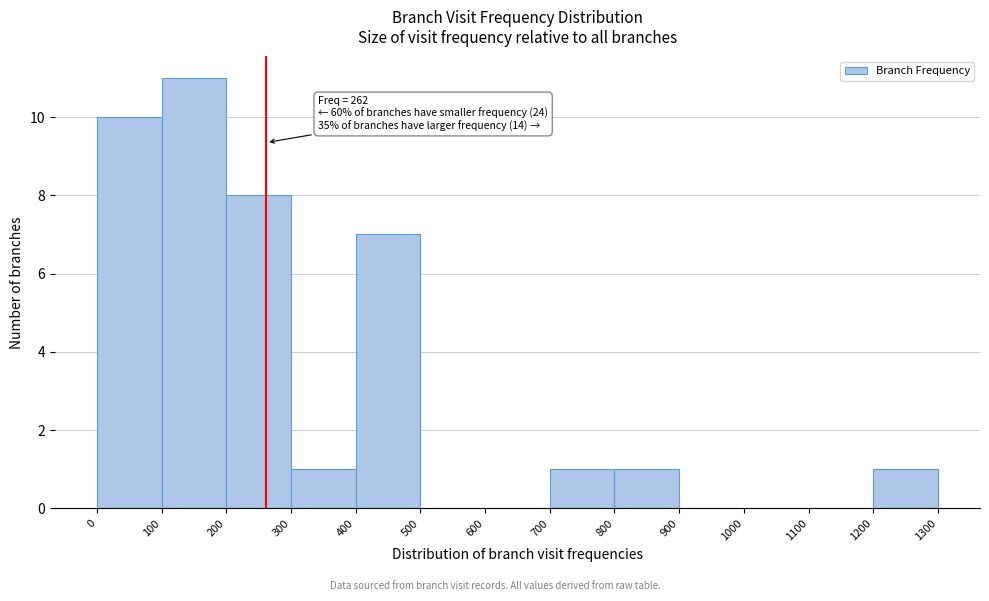

Over which range of the x-axis is the bar tallest?

100 to 200